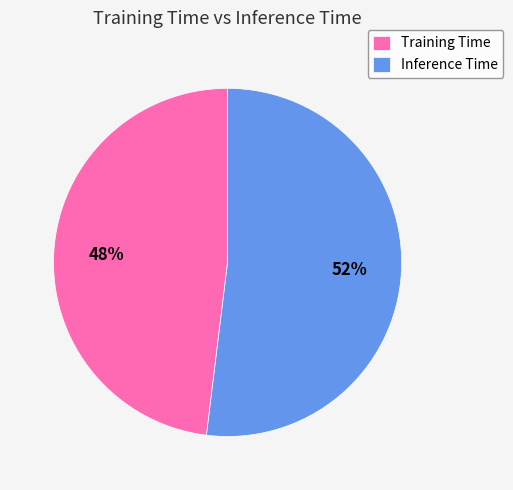

How many segments does this pie chart have?

2